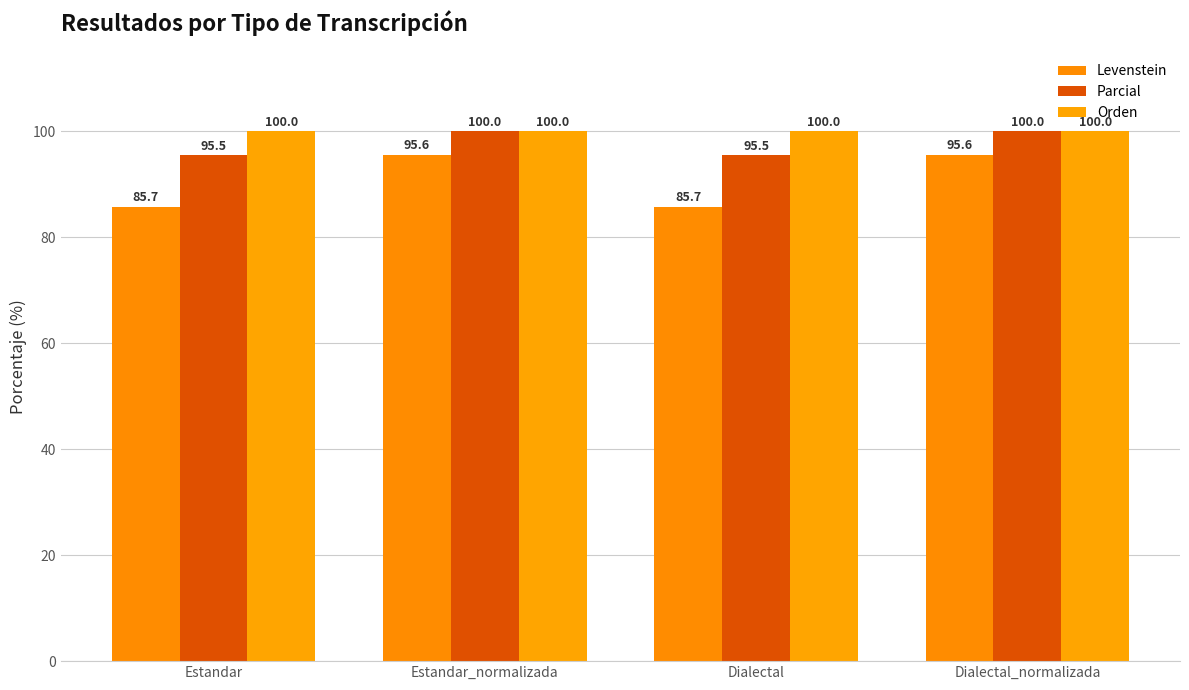

What is the minimum value for Orden?

100.0